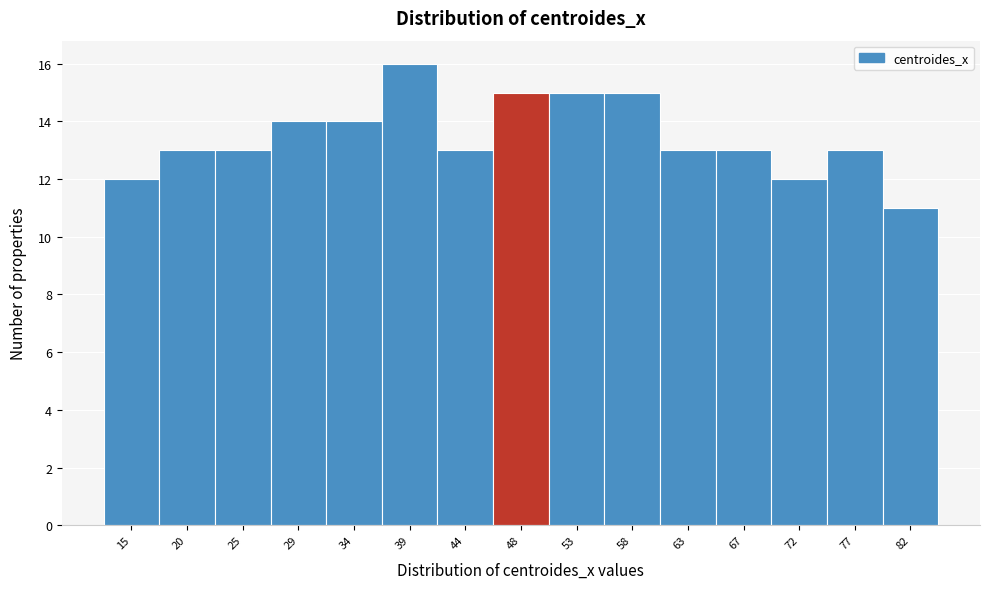

Reading right to left, extract all data points from this chart.

11	13	12	13	13	15	15	15	13	16	14	14	13	13	12